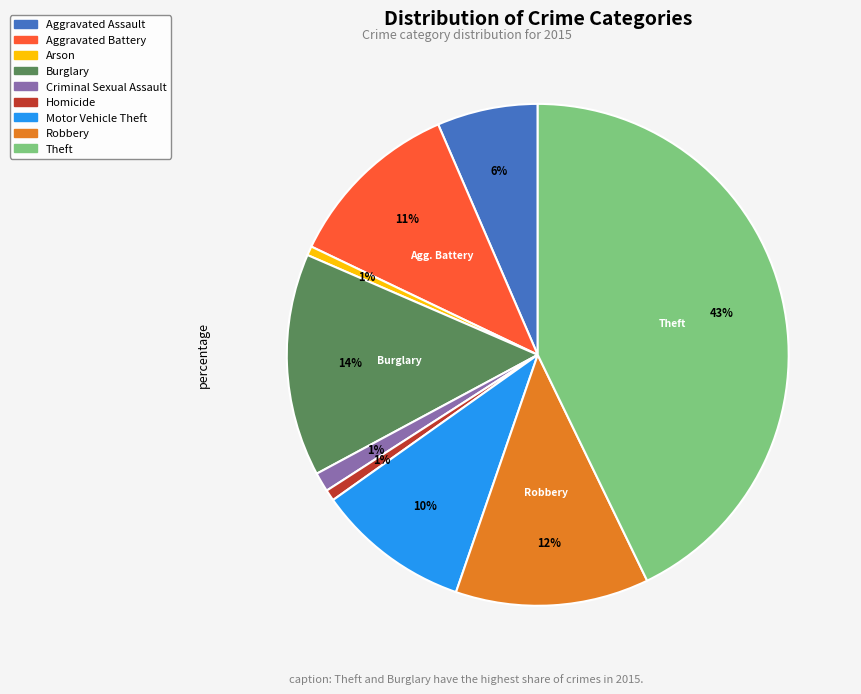

Do Theft and Homicide together represent more than half of the pie?

No